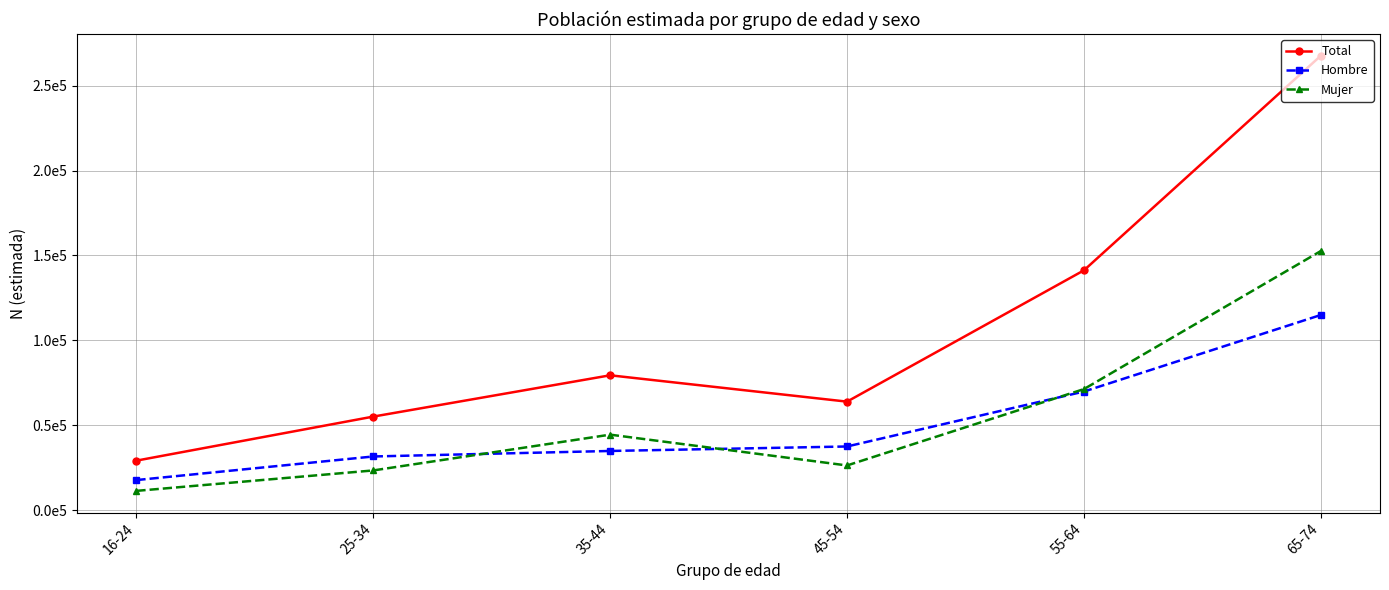

What is the difference between the Mujer values at 16-24 and 65-74?

141157